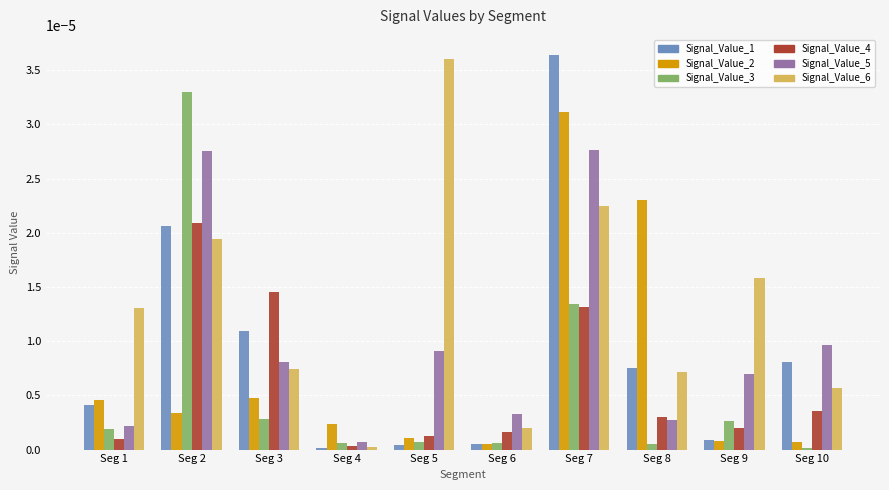

The value of Signal_Value_6 at Seg 10 is 0.0. True or false?

True